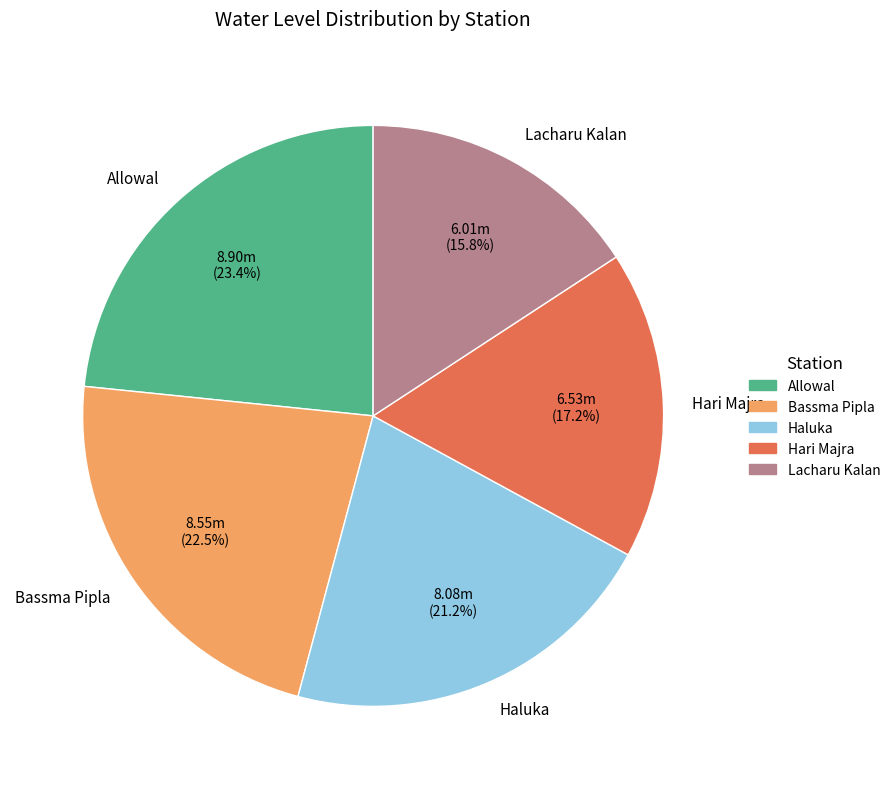

What is the largest slice in the pie chart?

Allowal